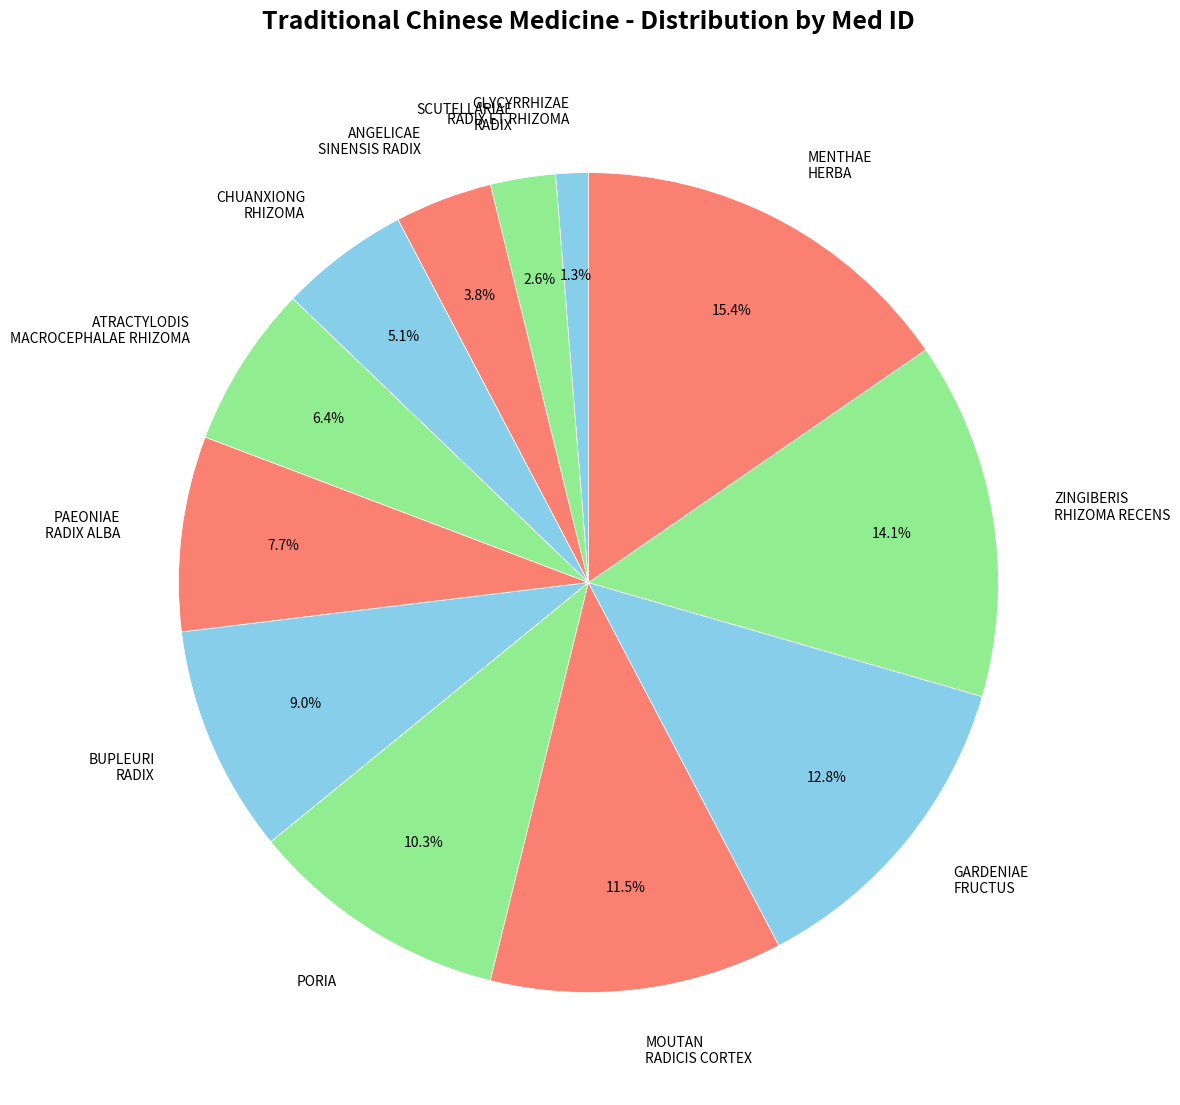

Count the number of slices in the pie.

12